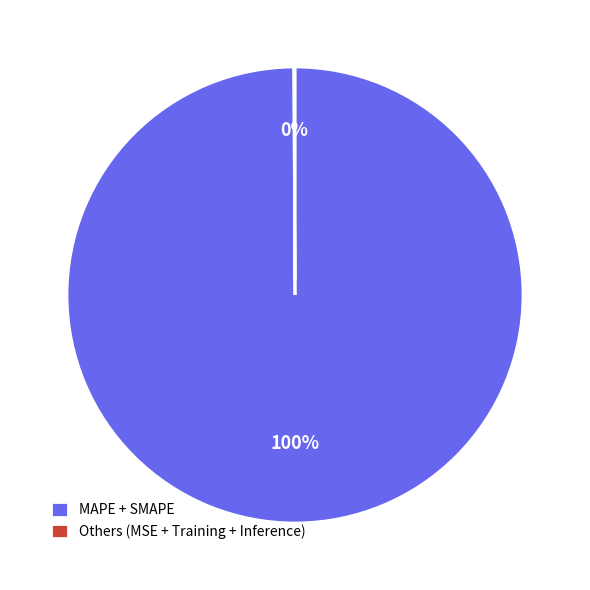

What is the largest slice in the pie chart?

MAPE + SMAPE